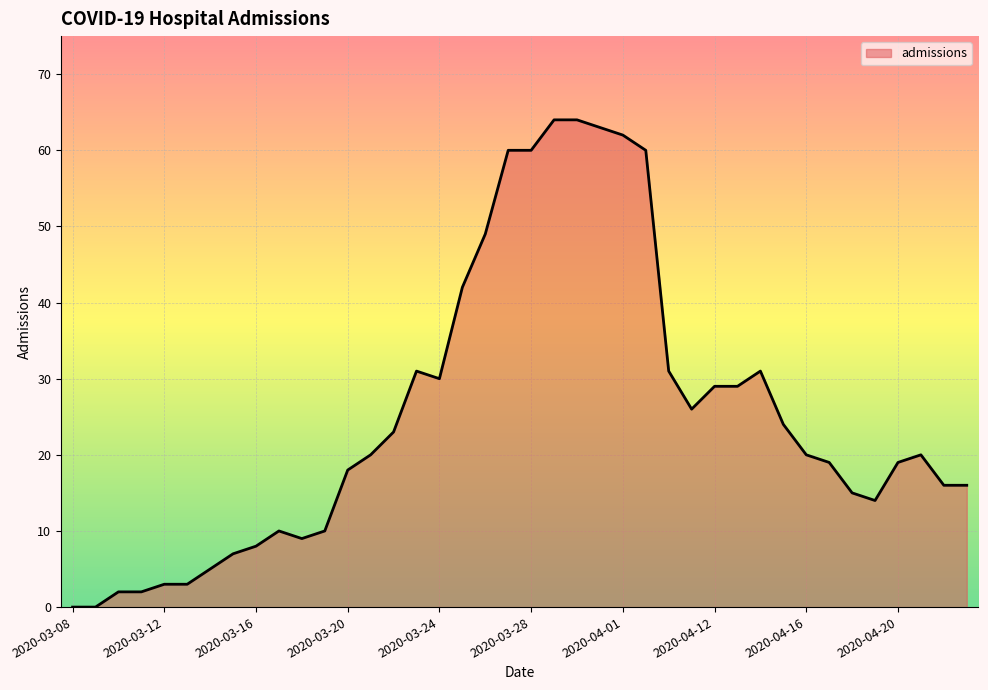

What is the difference between the maximum and minimum values?

64